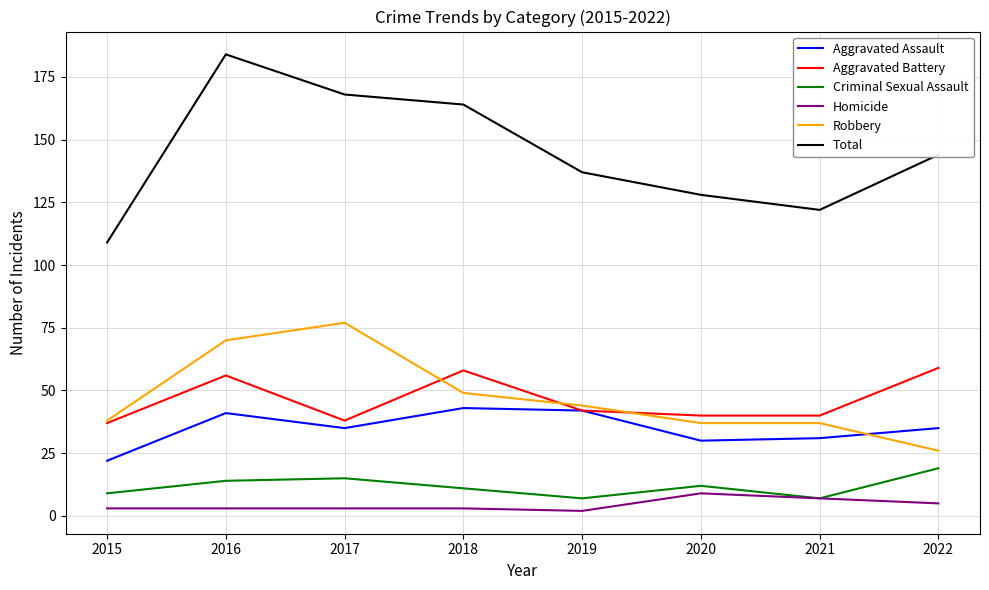

List the series in order of their peak value, highest first.

Total, Robbery, Aggravated Battery, Aggravated Assault, Criminal Sexual Assault, Homicide